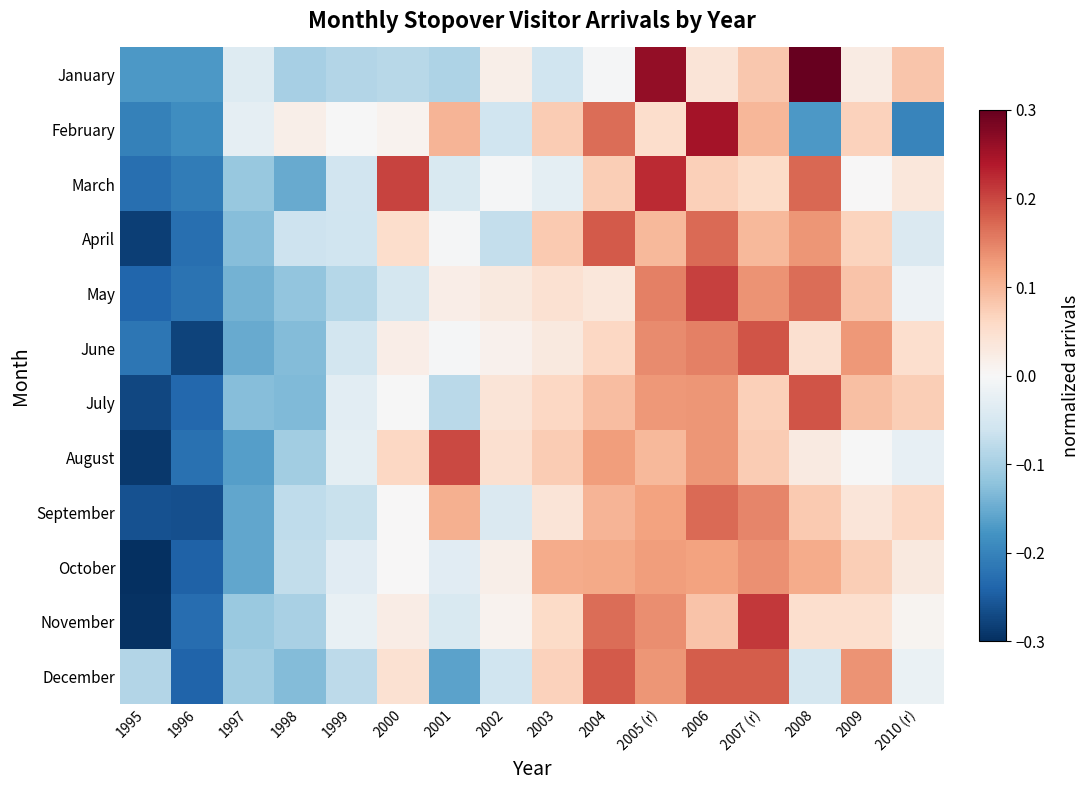

At how many categories does at least one series exceed 0?

12